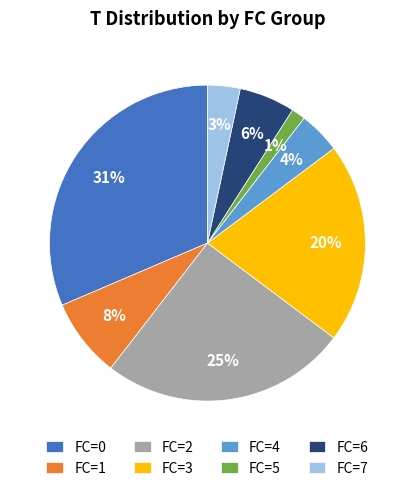

Which slice is the largest?

FC=0